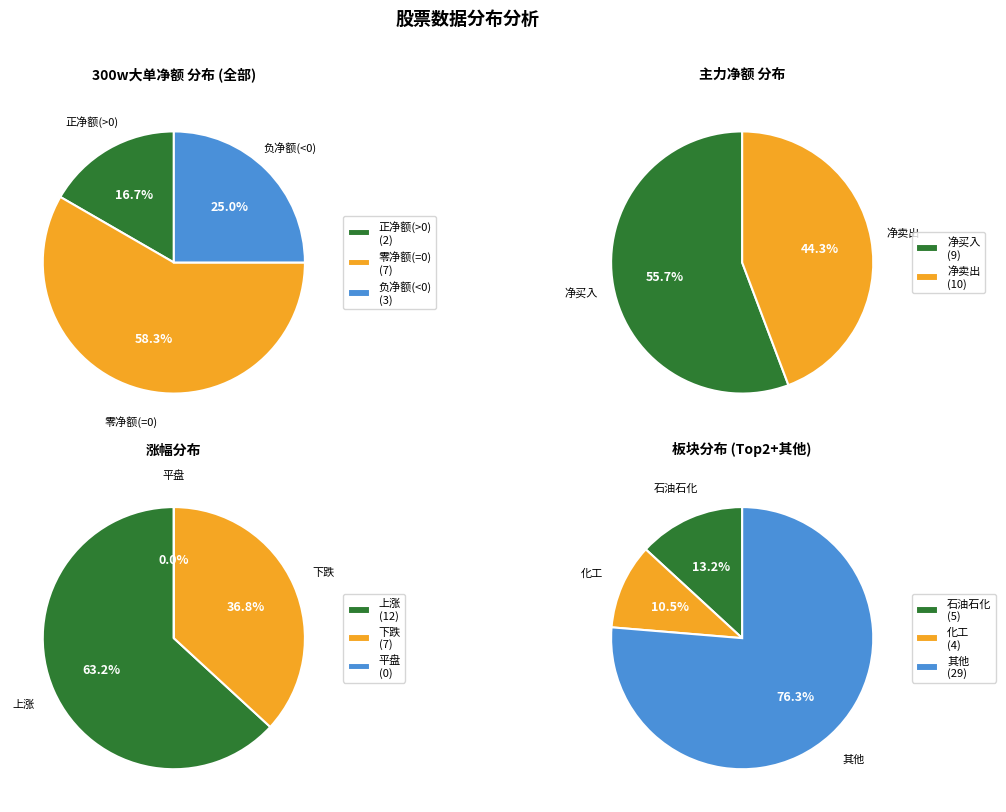

Is it true that 卫星化学 is 1% of the pie?

False